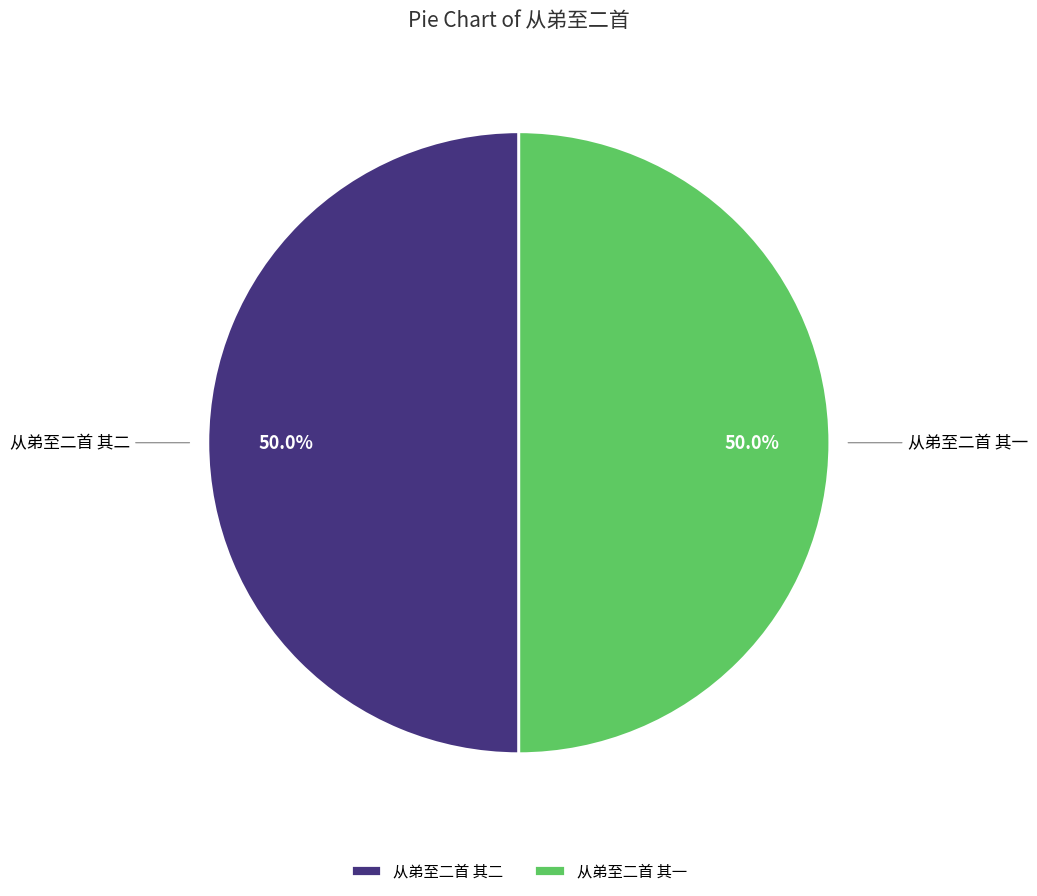

Is the sum of 从弟至二首 其一 and 从弟至二首 其二 greater than half?

Yes